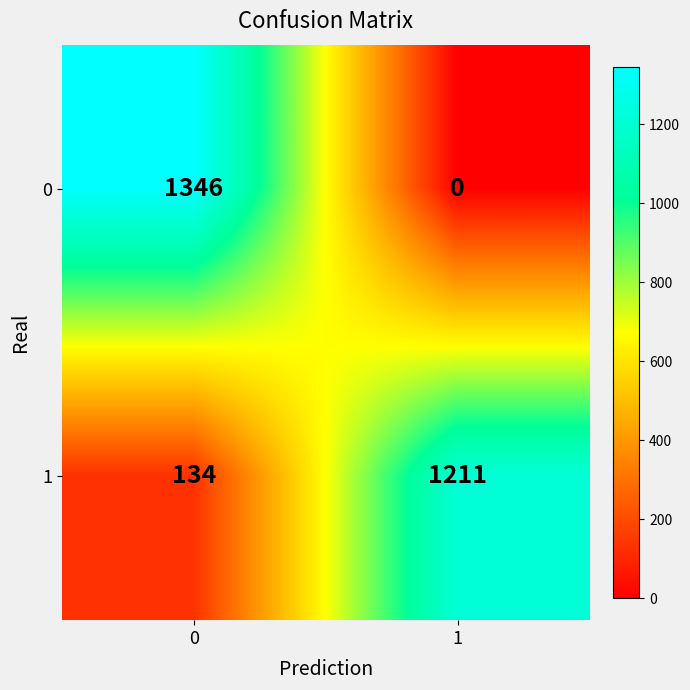

What is the average value of the 0 series?

673